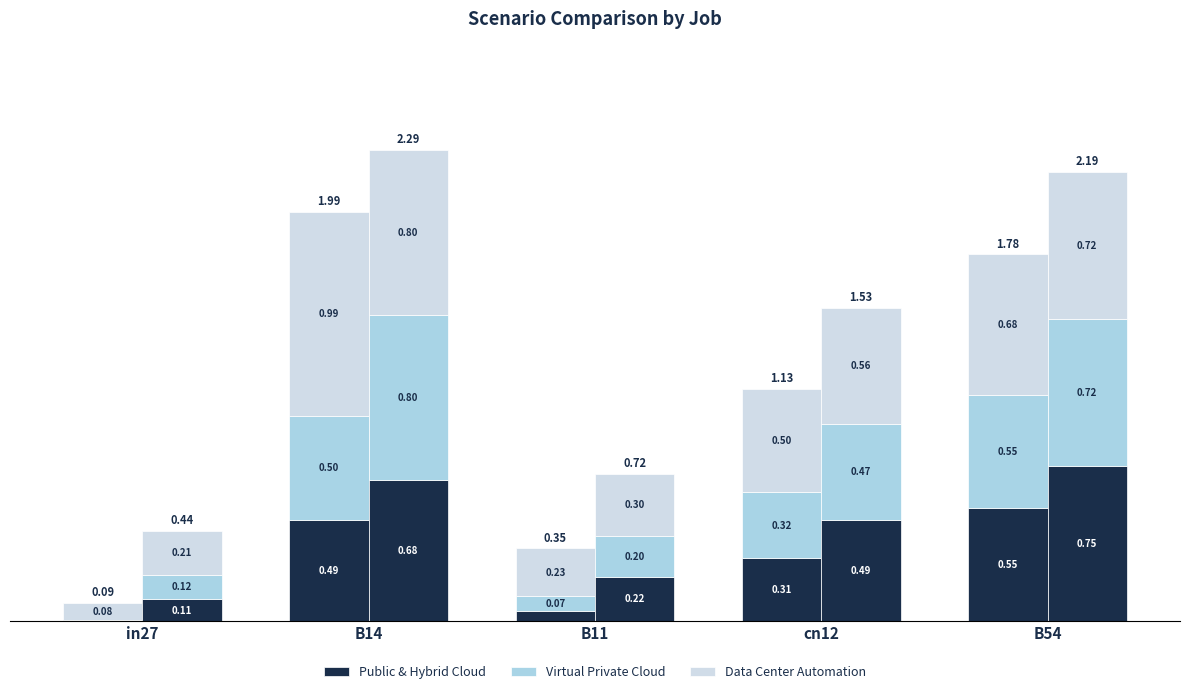

The Public & Hybrid Cloud series shows 0.0 at in27. True or false?

False